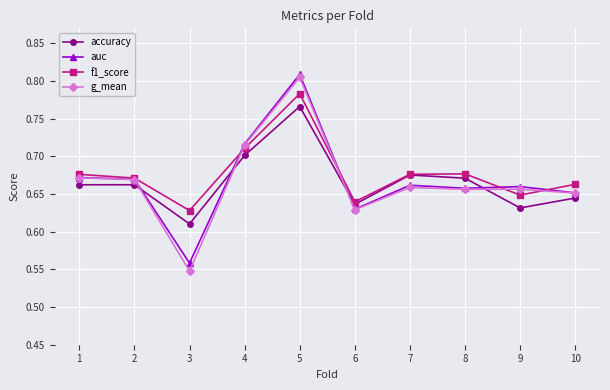

How many lines are shown in the chart?

4